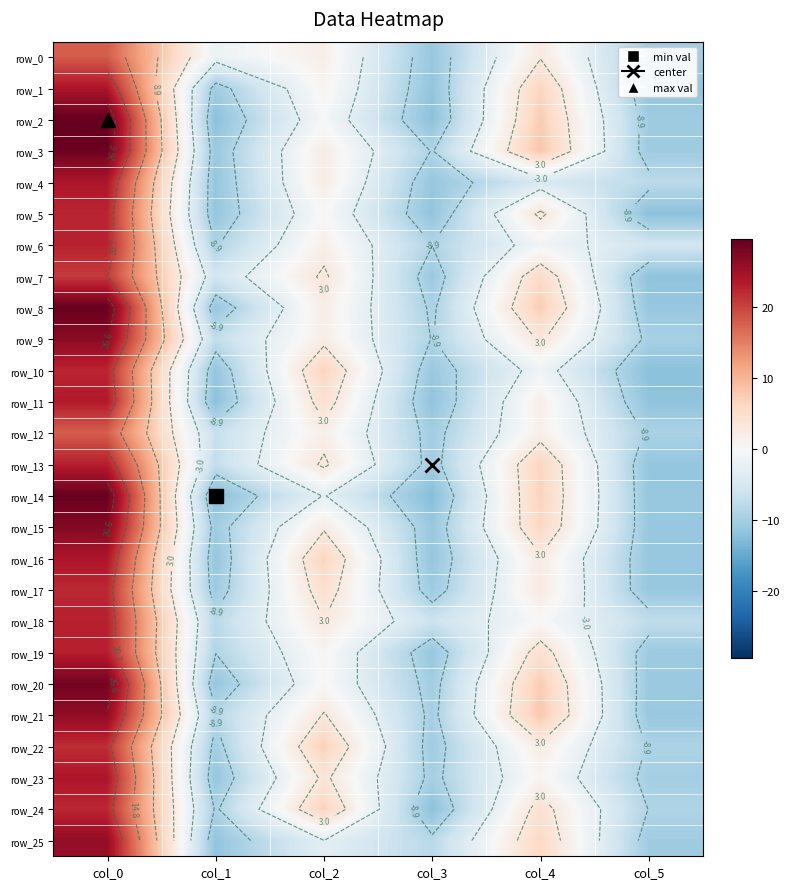

True or false: row_6 has a value of -1.1 at col_4.

True